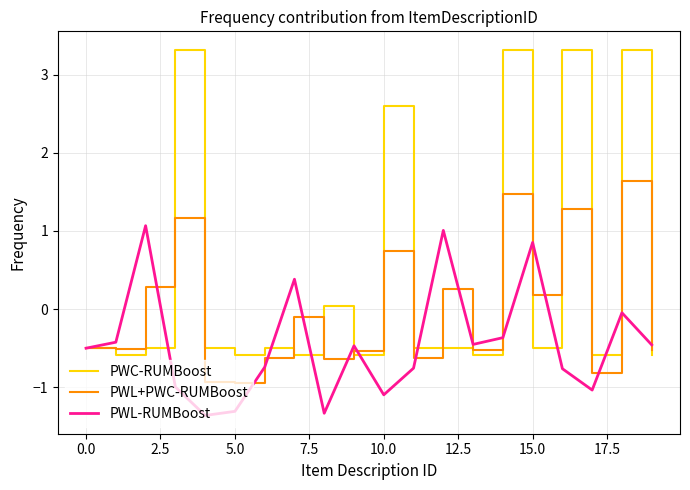

Which series has the largest range (max minus min)?

PWC-RUMBoost